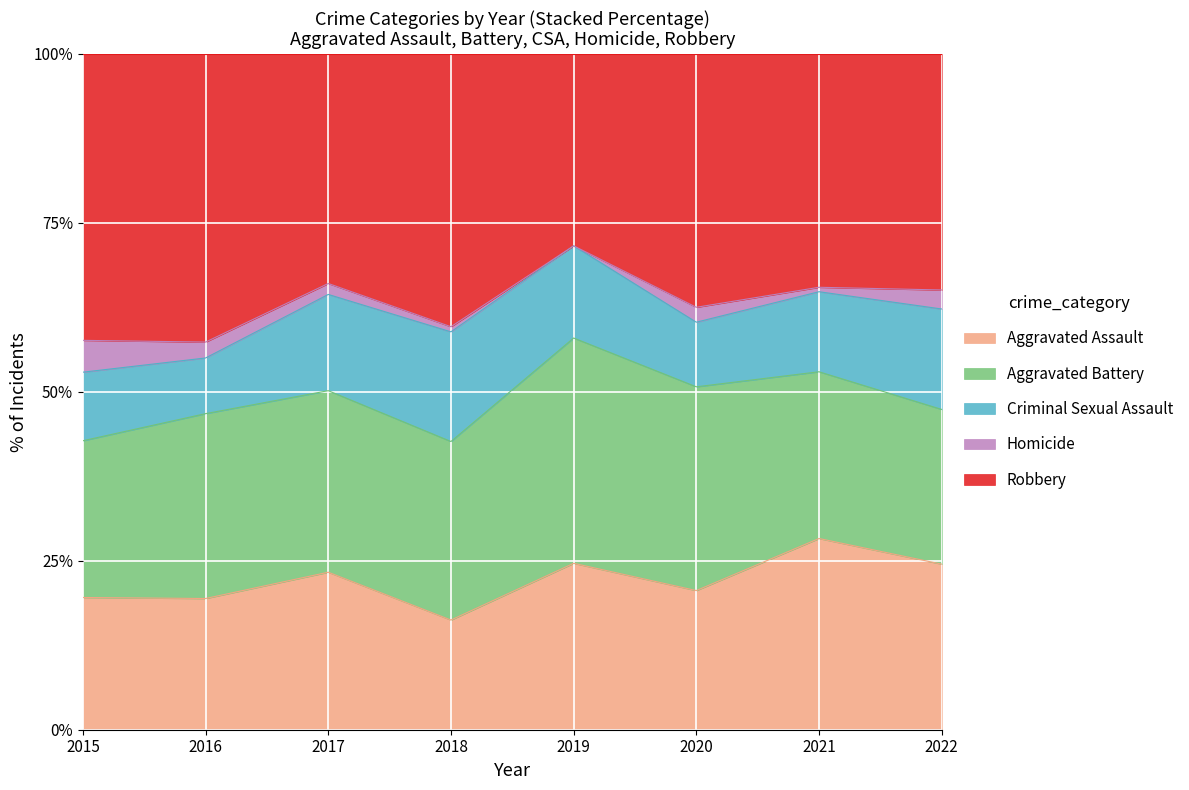

Rank the series at 2017 from lowest to highest value.

Homicide, Criminal Sexual Assault, Aggravated Assault, Aggravated Battery, Robbery